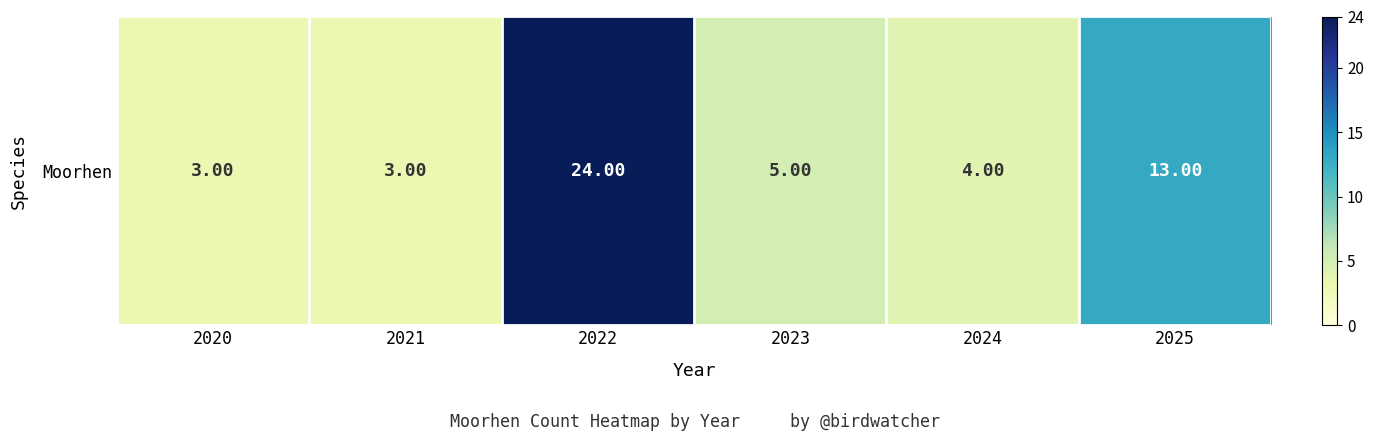

What is the difference between the values at 2025 and 2020?

10